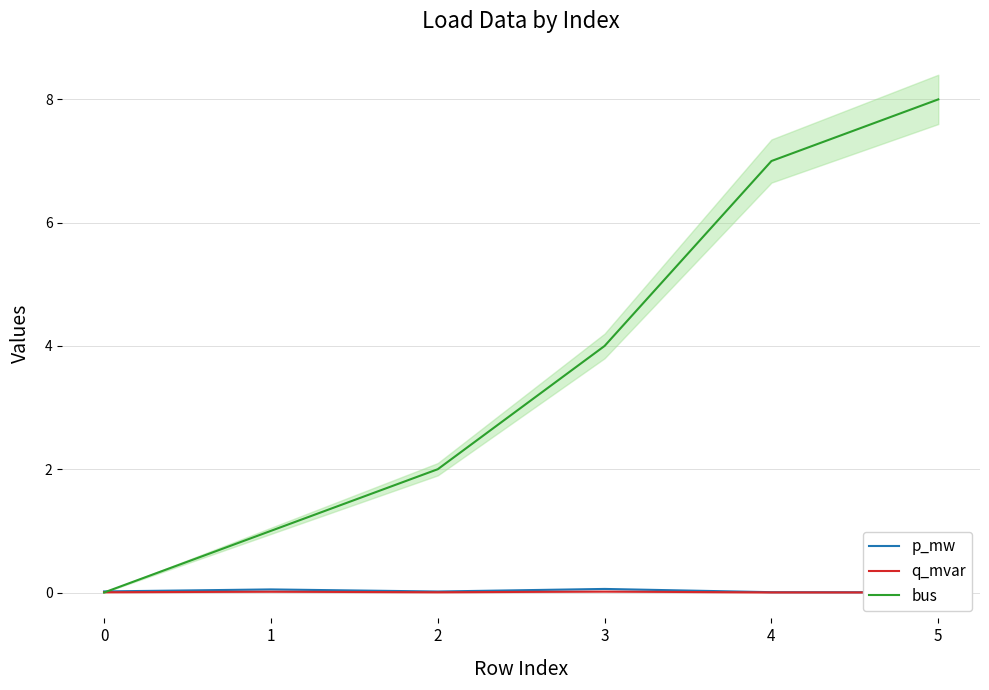

In q_mvar, how many points are lower than both neighbors (excluding endpoints)?

1